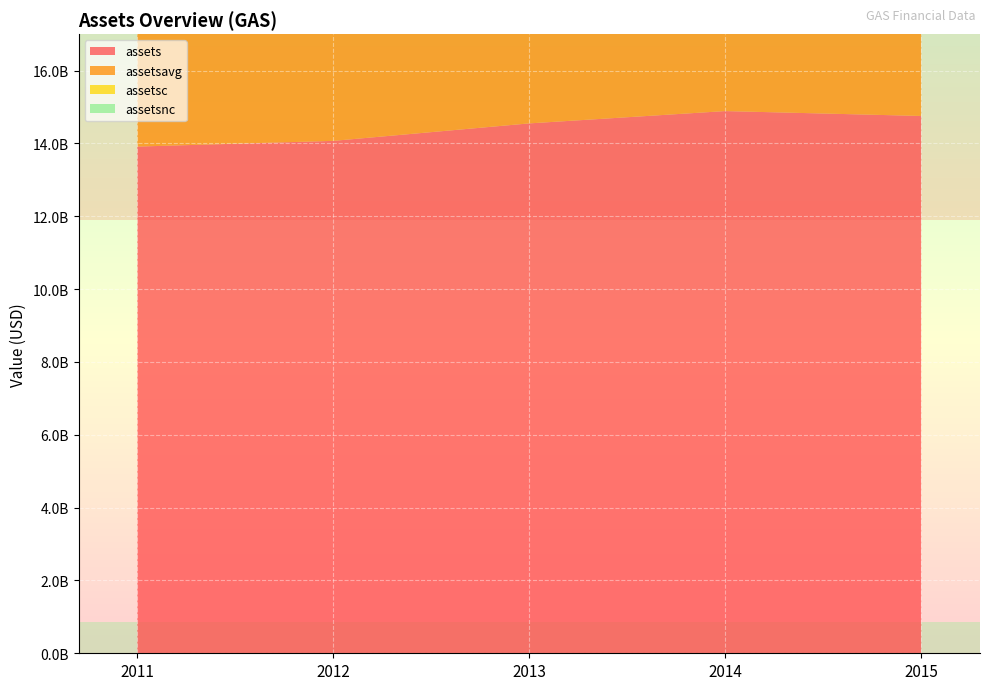

Reading left to right, transcribe all the data shown in this chart.

assets: 2011=13913000000	2012=14070000000	2013=14550000000	2014=14888000000	2015=14754000000
assetsavg: 2011=8903750000	2012=13510250000	2013=13982500000	2014=14560750000	2015=14228500000
assetsc: 2011=2746000000	2012=2836000000	2013=2895000000	2014=2886000000	2015=2115000000
assetsnc: 2011=11167000000	2012=11234000000	2013=11655000000	2014=12002000000	2015=12639000000